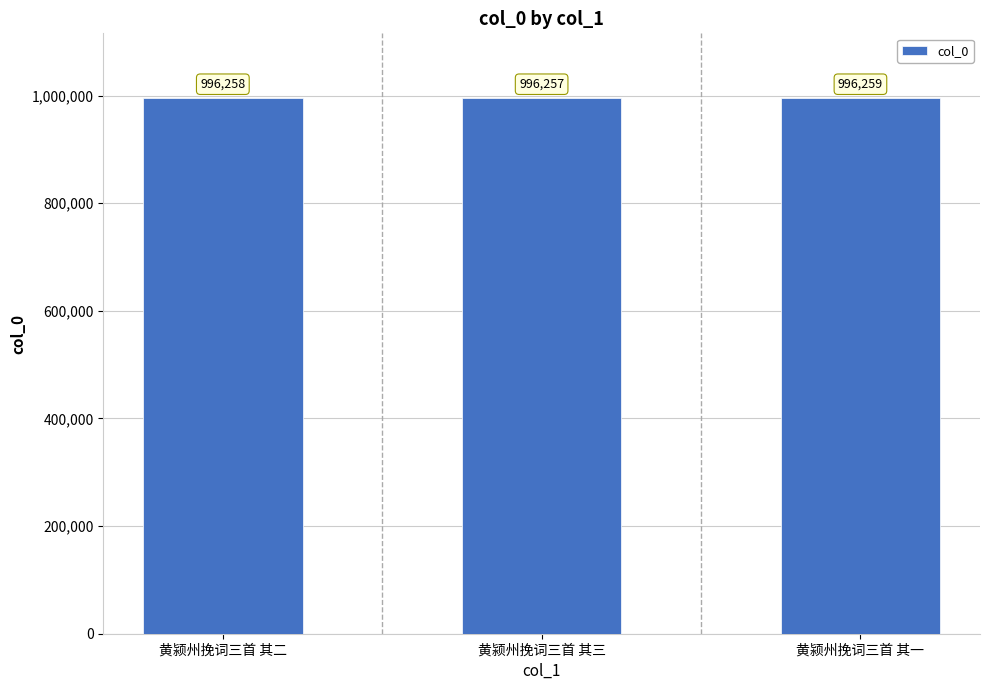

Rank the categories by value from highest to lowest.

黄颍州挽词三首 其一, 黄颍州挽词三首 其二, 黄颍州挽词三首 其三